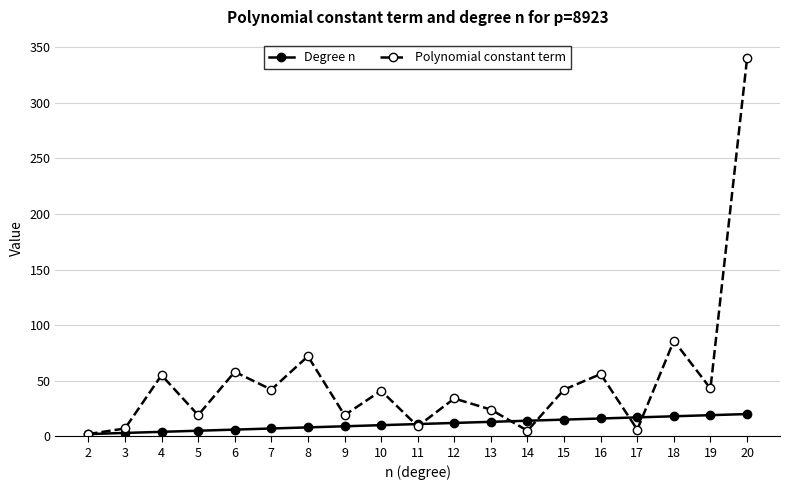

What is the value of the Polynomial constant term point at the 12th from the left?

24